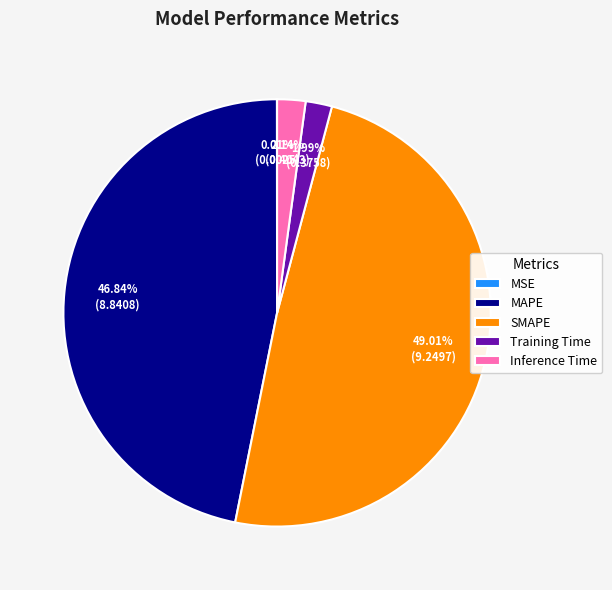

What is the largest slice in the pie chart?

SMAPE